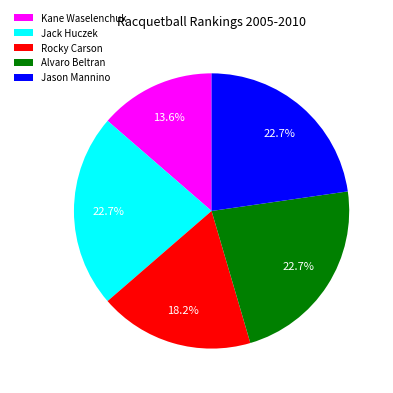

To the nearest percent, what portion does Rocky Carson represent?

18%